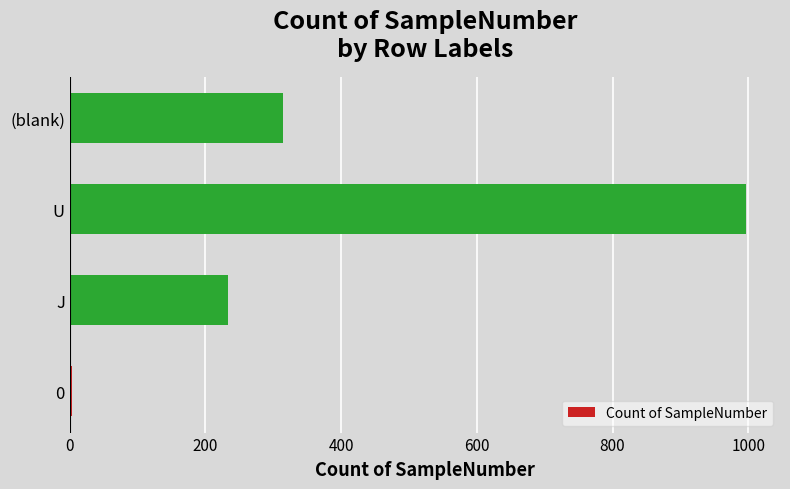

How many data points does each series have?

4